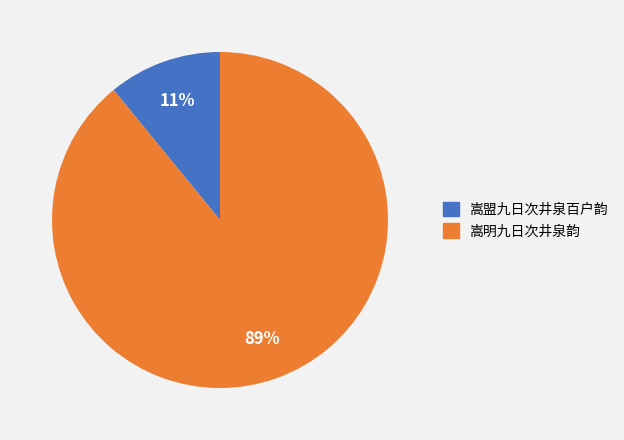

Which has a higher value, 嵩明九日次井泉韵 or 嵩盟九日次井泉百户韵?

嵩明九日次井泉韵